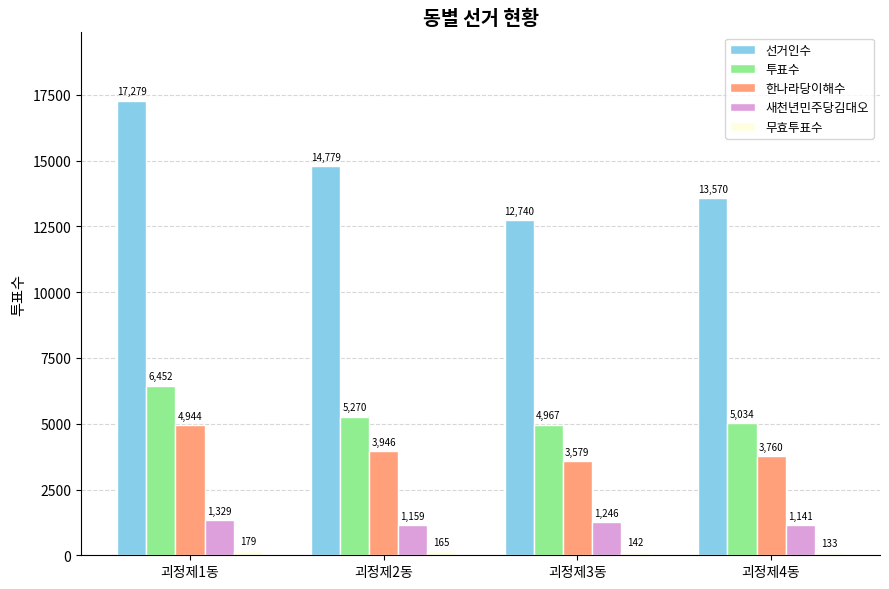

What is the sum of all 투표수 values?

21723